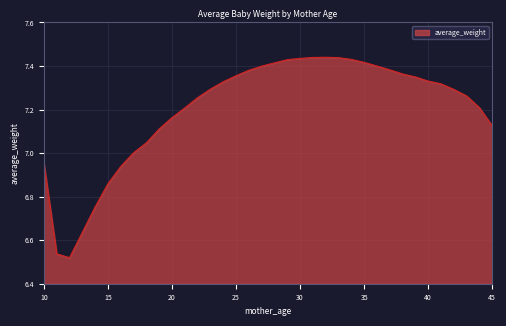

What is the difference between the maximum and minimum values?

0.9